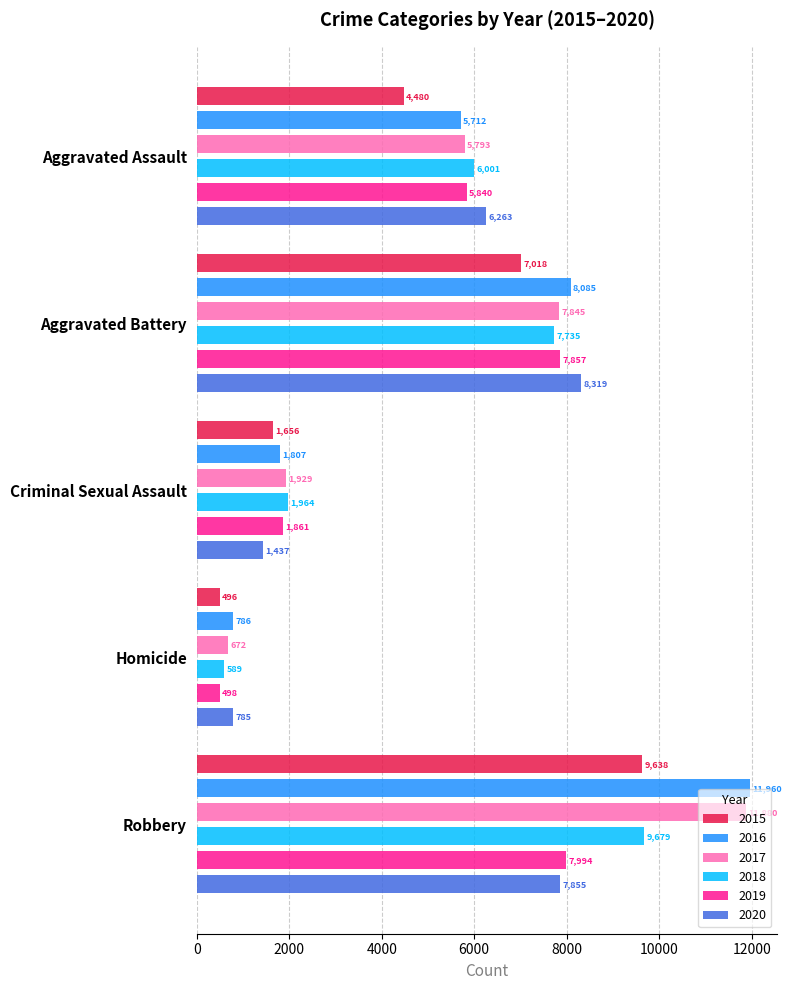

What is the sum of the 2018 values at Criminal Sexual Assault and Aggravated Assault?

7965